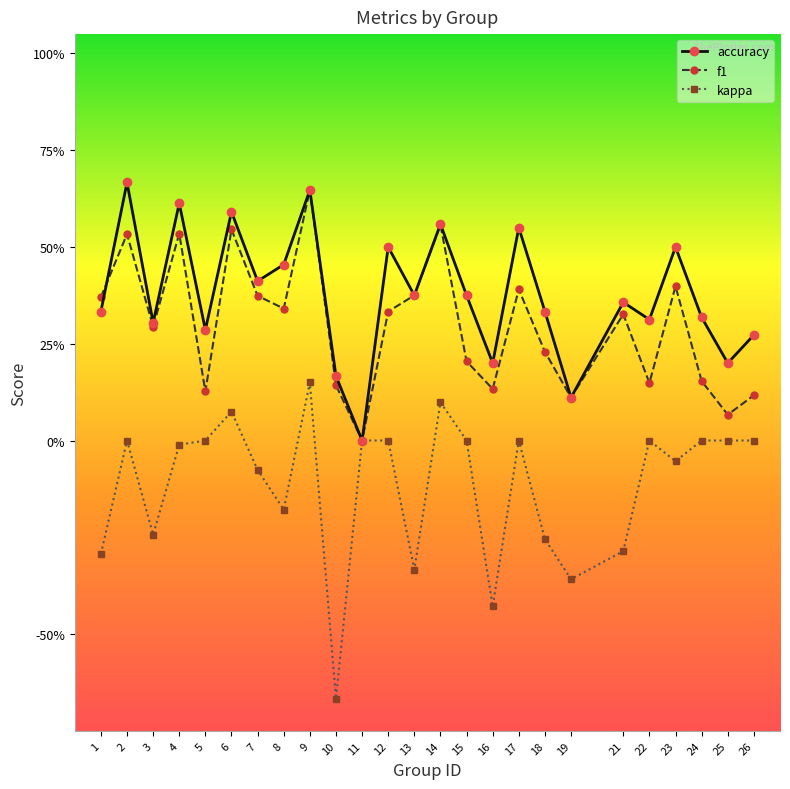

Does the chart have visible grid lines?

No